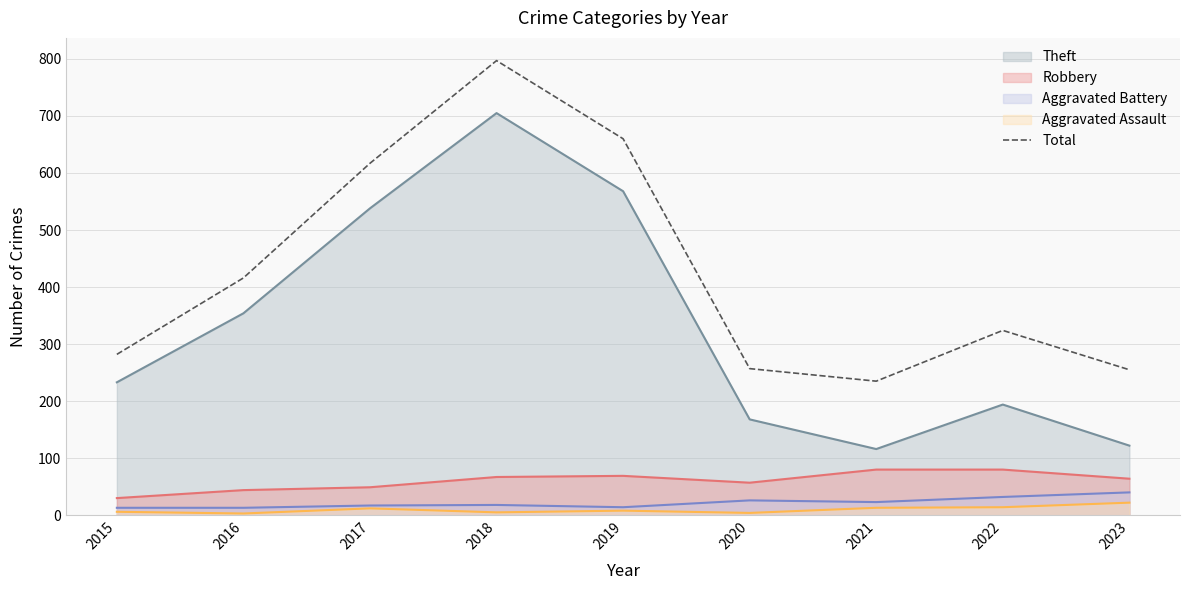

The value at 2023 is 255. True or false?

True